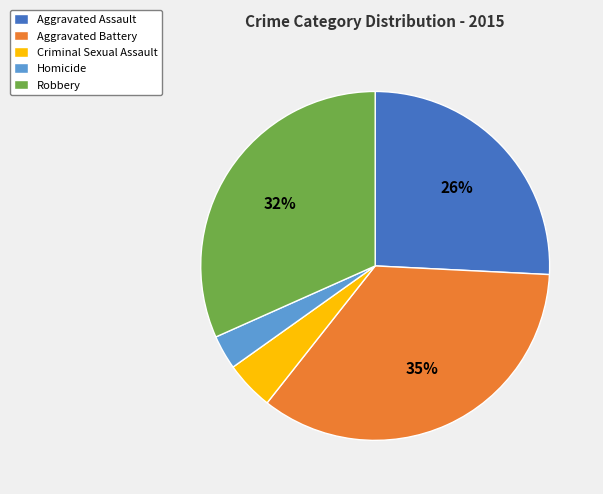

Between Robbery and Homicide, which is larger?

Robbery